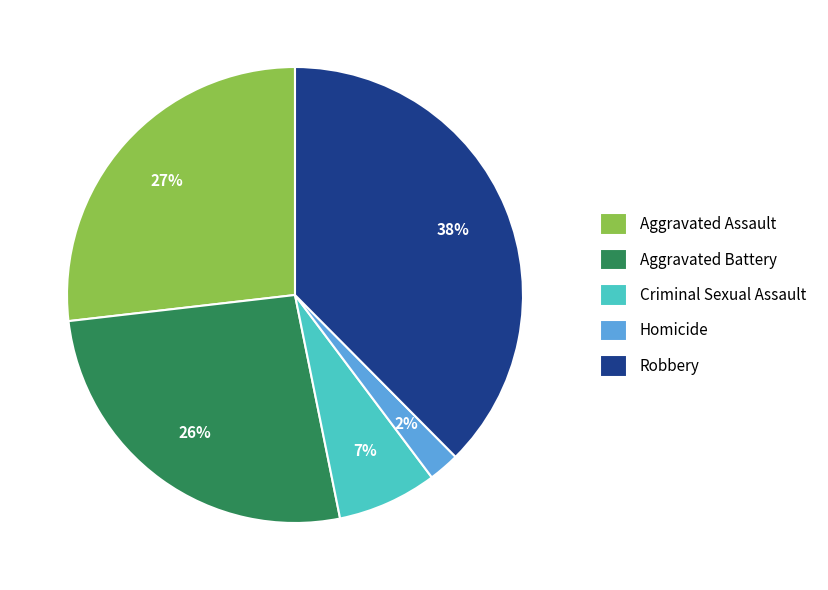

Is the sum of Aggravated Assault and Criminal Sexual Assault greater than half?

No